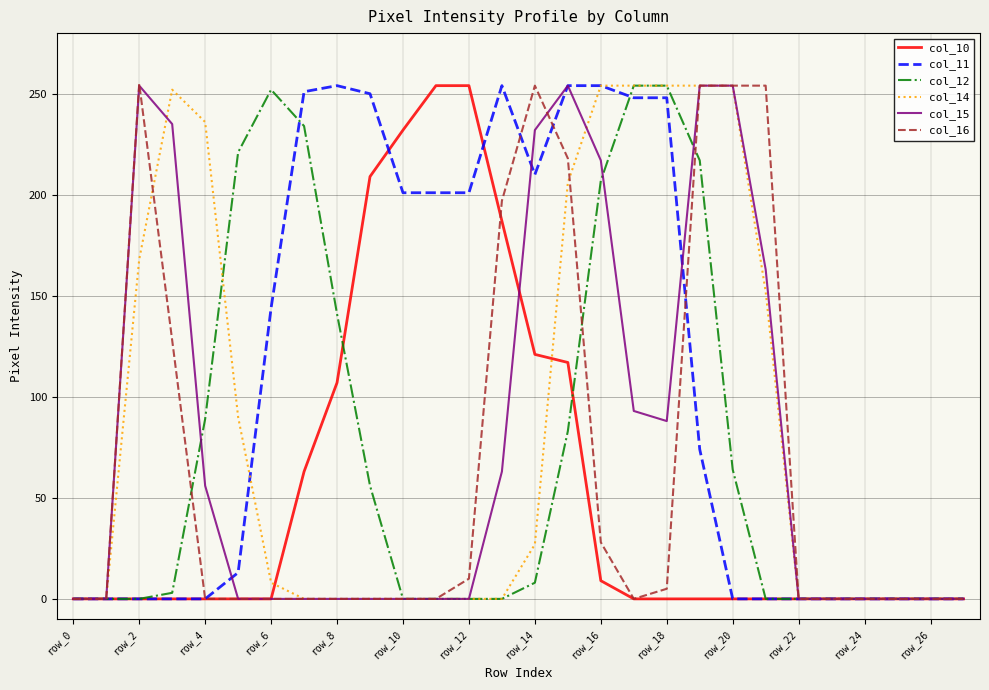

Which series has the largest total across all categories?

col_11